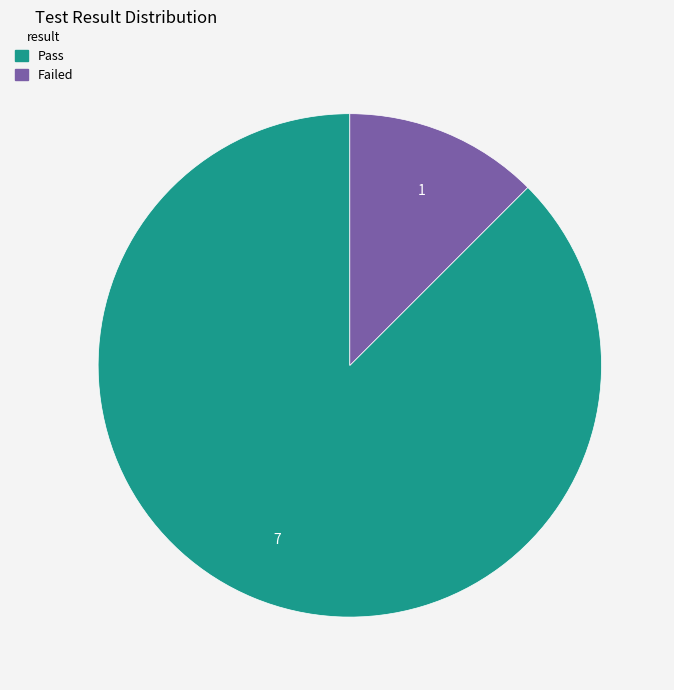

Does Failed account for over 50% of the chart?

No